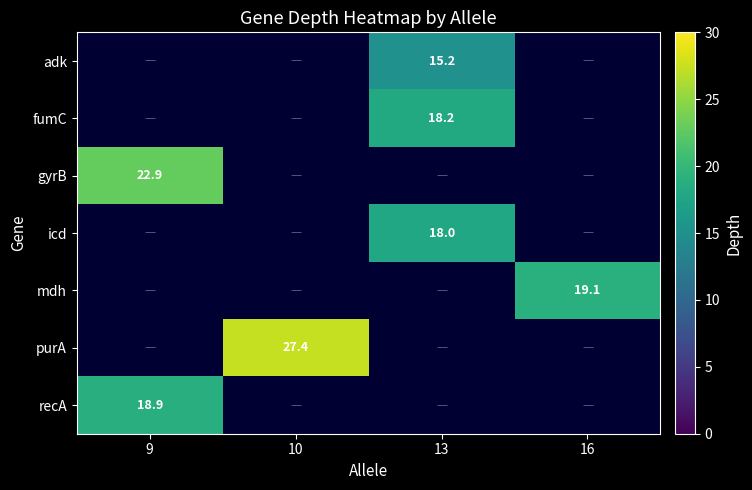

Which category has the highest value across all series?

10